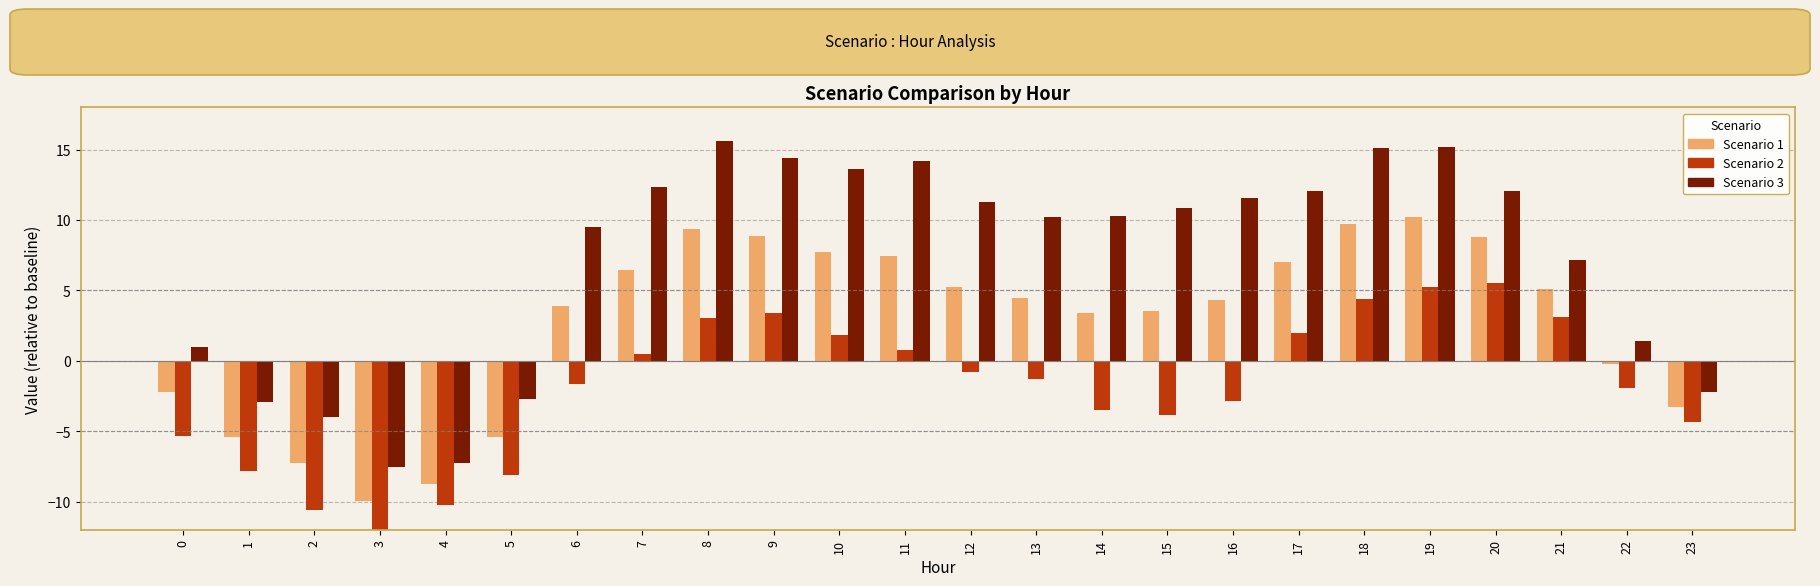

At which label is Scenario 3 closest to 4?

22